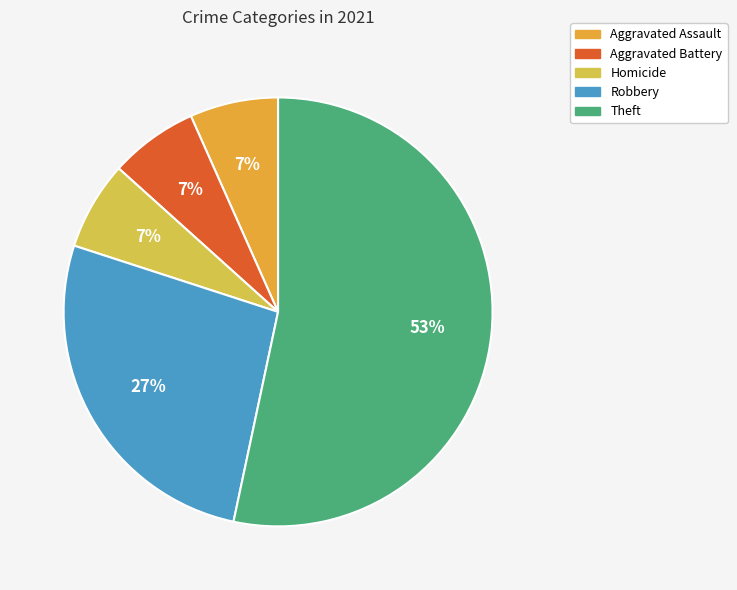

How many slices are in this pie chart?

5